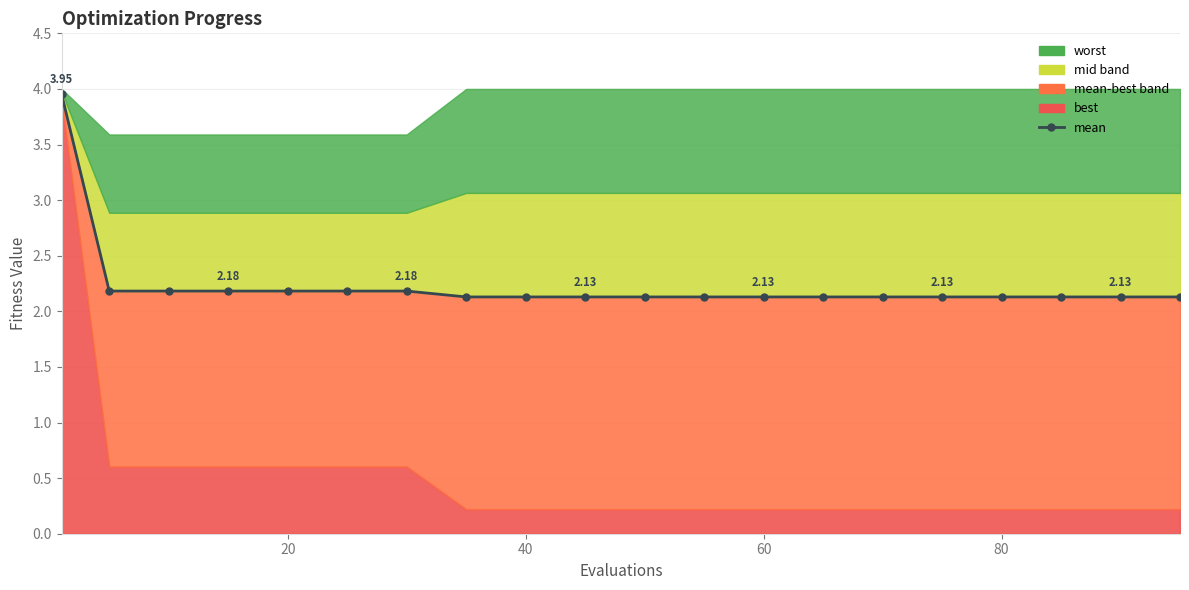

How many lines are shown in the chart?

1